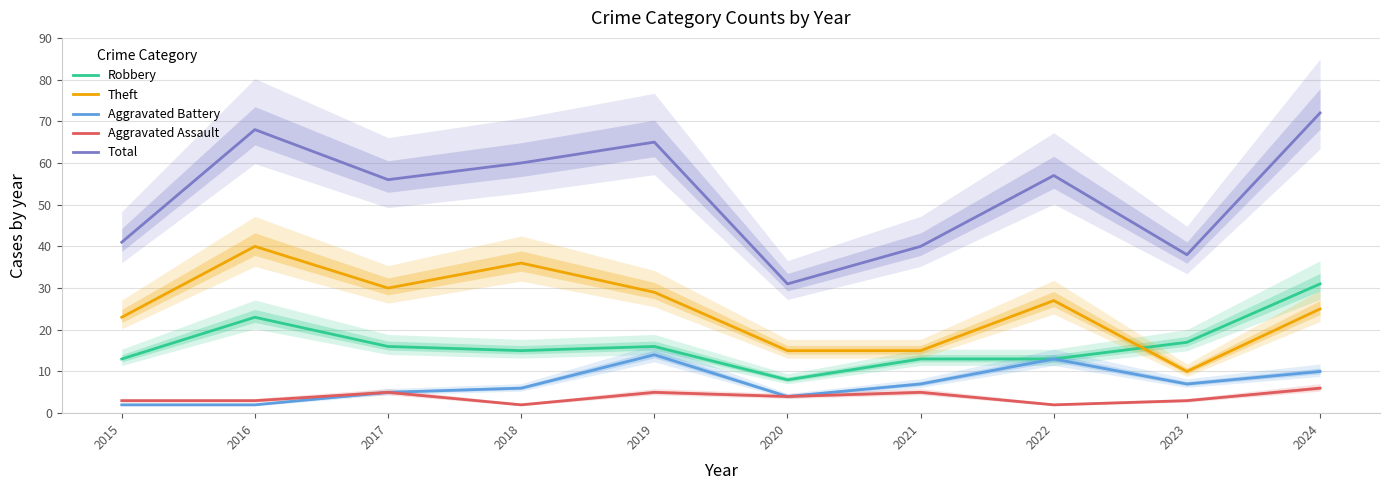

Which has a higher value, 2023 or 2016?

2016